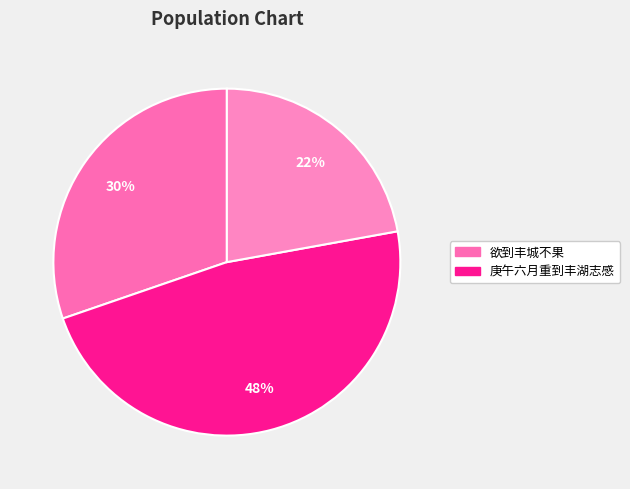

How many slices are in this pie chart?

3